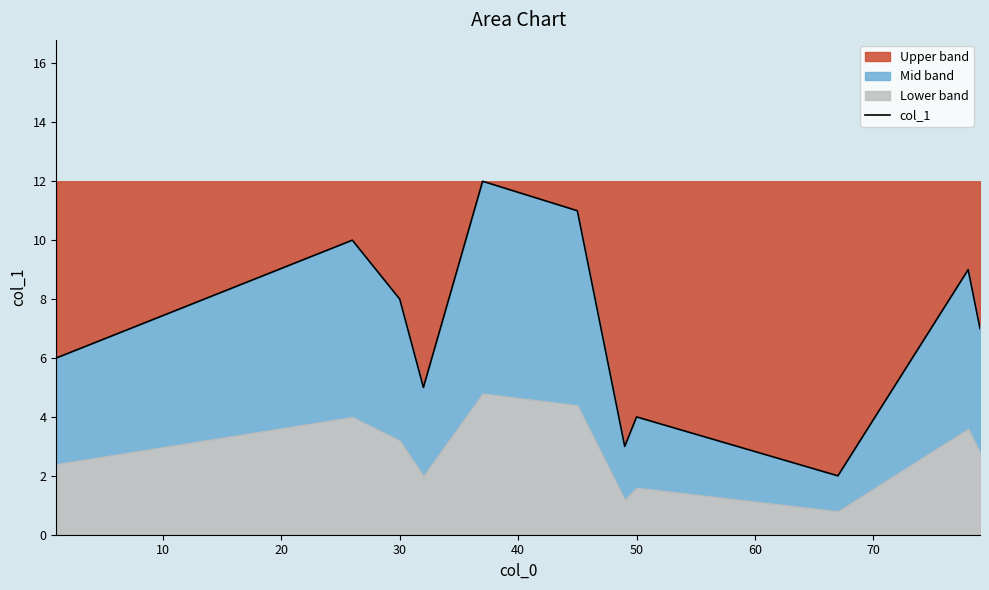

What is the minimum value for Upper band?

2.0